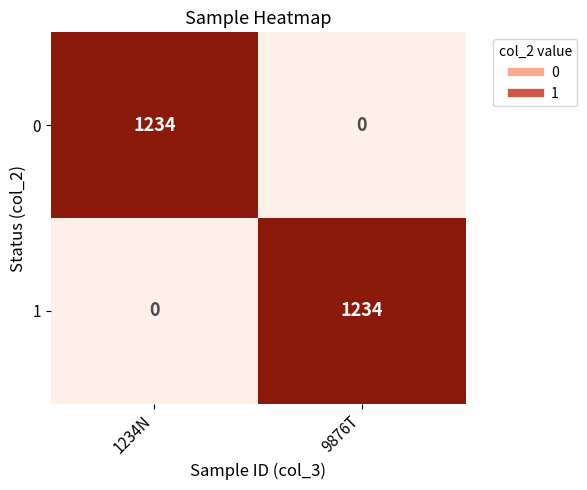

The 0 series shows 1234 at 1234N. True or false?

True